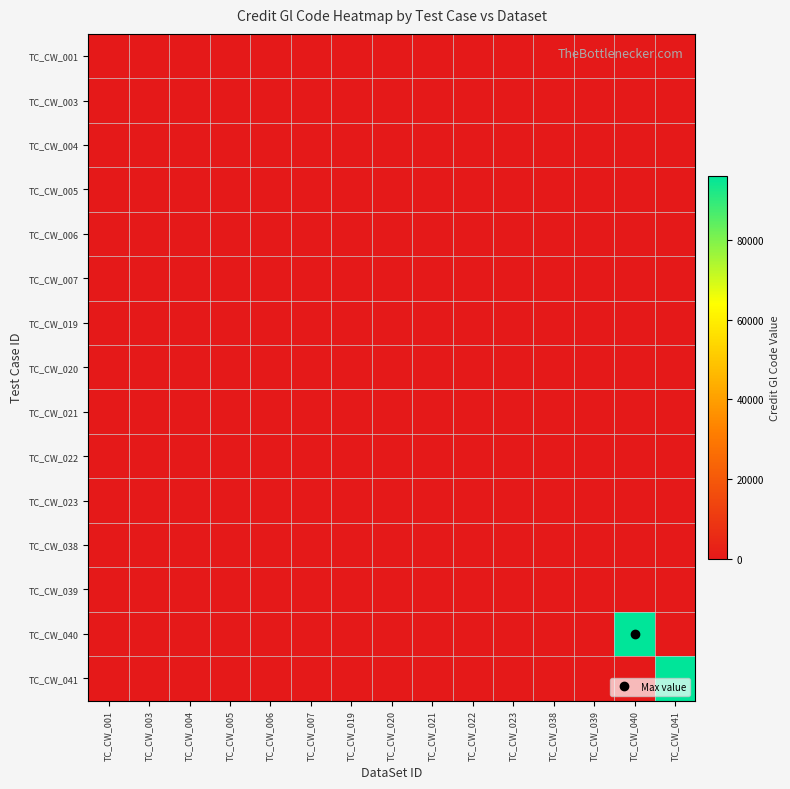

Reading left to right, what are all the values shown in this chart?

TC_CW_001: TC_CW_001=12	TC_CW_003=0	TC_CW_004=0	TC_CW_005=0	TC_CW_006=0	TC_CW_007=0	TC_CW_019=0	TC_CW_020=0	TC_CW_021=0	TC_CW_022=0	TC_CW_023=0	TC_CW_038=0	TC_CW_039=0	TC_CW_040=0	TC_CW_041=0
TC_CW_003: TC_CW_001=0	TC_CW_003=12	TC_CW_004=0	TC_CW_005=0	TC_CW_006=0	TC_CW_007=0	TC_CW_019=0	TC_CW_020=0	TC_CW_021=0	TC_CW_022=0	TC_CW_023=0	TC_CW_038=0	TC_CW_039=0	TC_CW_040=0	TC_CW_041=0
TC_CW_004: TC_CW_001=0	TC_CW_003=0	TC_CW_004=12	TC_CW_005=0	TC_CW_006=0	TC_CW_007=0	TC_CW_019=0	TC_CW_020=0	TC_CW_021=0	TC_CW_022=0	TC_CW_023=0	TC_CW_038=0	TC_CW_039=0	TC_CW_040=0	TC_CW_041=0
TC_CW_005: TC_CW_001=0	TC_CW_003=0	TC_CW_004=0	TC_CW_005=12	TC_CW_006=0	TC_CW_007=0	TC_CW_019=0	TC_CW_020=0	TC_CW_021=0	TC_CW_022=0	TC_CW_023=0	TC_CW_038=0	TC_CW_039=0	TC_CW_040=0	TC_CW_041=0
TC_CW_006: TC_CW_001=0	TC_CW_003=0	TC_CW_004=0	TC_CW_005=0	TC_CW_006=12	TC_CW_007=0	TC_CW_019=0	TC_CW_020=0	TC_CW_021=0	TC_CW_022=0	TC_CW_023=0	TC_CW_038=0	TC_CW_039=0	TC_CW_040=0	TC_CW_041=0
TC_CW_007: TC_CW_001=0	TC_CW_003=0	TC_CW_004=0	TC_CW_005=0	TC_CW_006=0	TC_CW_007=12	TC_CW_019=0	TC_CW_020=0	TC_CW_021=0	TC_CW_022=0	TC_CW_023=0	TC_CW_038=0	TC_CW_039=0	TC_CW_040=0	TC_CW_041=0
TC_CW_019: TC_CW_001=0	TC_CW_003=0	TC_CW_004=0	TC_CW_005=0	TC_CW_006=0	TC_CW_007=0	TC_CW_019=12	TC_CW_020=0	TC_CW_021=0	TC_CW_022=0	TC_CW_023=0	TC_CW_038=0	TC_CW_039=0	TC_CW_040=0	TC_CW_041=0
TC_CW_020: TC_CW_001=0	TC_CW_003=0	TC_CW_004=0	TC_CW_005=0	TC_CW_006=0	TC_CW_007=0	TC_CW_019=0	TC_CW_020=0	TC_CW_021=0	TC_CW_022=0	TC_CW_023=0	TC_CW_038=0	TC_CW_039=0	TC_CW_040=0	TC_CW_041=0
TC_CW_021: TC_CW_001=0	TC_CW_003=0	TC_CW_004=0	TC_CW_005=0	TC_CW_006=0	TC_CW_007=0	TC_CW_019=0	TC_CW_020=0	TC_CW_021=12	TC_CW_022=0	TC_CW_023=0	TC_CW_038=0	TC_CW_039=0	TC_CW_040=0	TC_CW_041=0
TC_CW_022: TC_CW_001=0	TC_CW_003=0	TC_CW_004=0	TC_CW_005=0	TC_CW_006=0	TC_CW_007=0	TC_CW_019=0	TC_CW_020=0	TC_CW_021=0	TC_CW_022=12	TC_CW_023=0	TC_CW_038=0	TC_CW_039=0	TC_CW_040=0	TC_CW_041=0
TC_CW_023: TC_CW_001=0	TC_CW_003=0	TC_CW_004=0	TC_CW_005=0	TC_CW_006=0	TC_CW_007=0	TC_CW_019=0	TC_CW_020=0	TC_CW_021=0	TC_CW_022=0	TC_CW_023=12	TC_CW_038=0	TC_CW_039=0	TC_CW_040=0	TC_CW_041=0
TC_CW_038: TC_CW_001=0	TC_CW_003=0	TC_CW_004=0	TC_CW_005=0	TC_CW_006=0	TC_CW_007=0	TC_CW_019=0	TC_CW_020=0	TC_CW_021=0	TC_CW_022=0	TC_CW_023=0	TC_CW_038=0	TC_CW_039=0	TC_CW_040=0	TC_CW_041=0
TC_CW_039: TC_CW_001=0	TC_CW_003=0	TC_CW_004=0	TC_CW_005=0	TC_CW_006=0	TC_CW_007=0	TC_CW_019=0	TC_CW_020=0	TC_CW_021=0	TC_CW_022=0	TC_CW_023=0	TC_CW_038=0	TC_CW_039=0	TC_CW_040=0	TC_CW_041=0
TC_CW_040: TC_CW_001=0	TC_CW_003=0	TC_CW_004=0	TC_CW_005=0	TC_CW_006=0	TC_CW_007=0	TC_CW_019=0	TC_CW_020=0	TC_CW_021=0	TC_CW_022=0	TC_CW_023=0	TC_CW_038=0	TC_CW_039=0	TC_CW_040=96124	TC_CW_041=0
TC_CW_041: TC_CW_001=0	TC_CW_003=0	TC_CW_004=0	TC_CW_005=0	TC_CW_006=0	TC_CW_007=0	TC_CW_019=0	TC_CW_020=0	TC_CW_021=0	TC_CW_022=0	TC_CW_023=0	TC_CW_038=0	TC_CW_039=0	TC_CW_040=0	TC_CW_041=96124